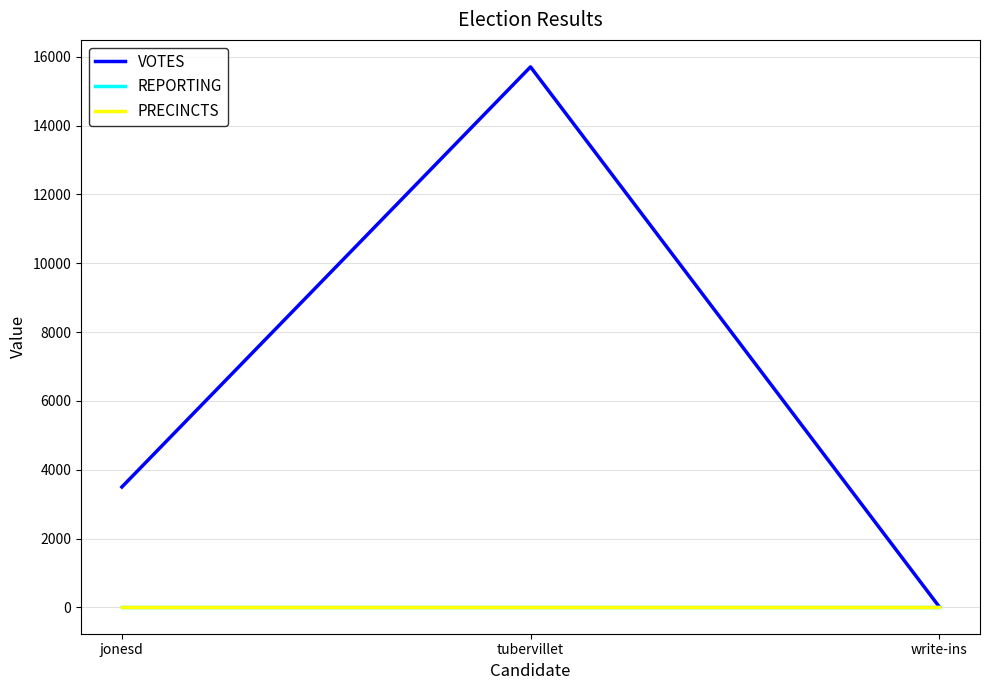

Reading left to right, extract all data points from this chart.

VOTES: 3499	15708	22
REPORTING: 19	19	19
PRECINCTS: 19	19	19